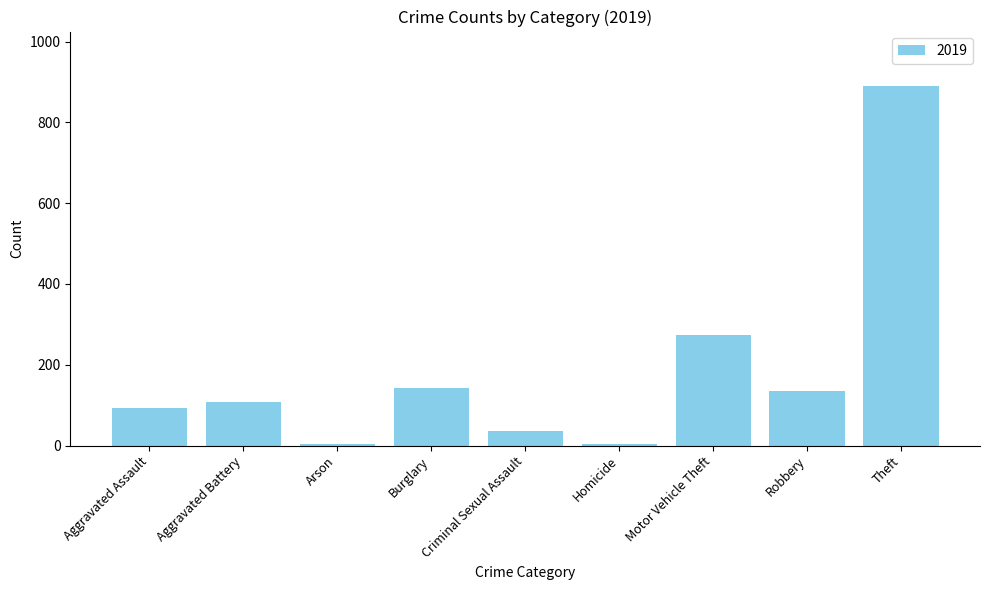

What is the minimum value shown in the chart?

5